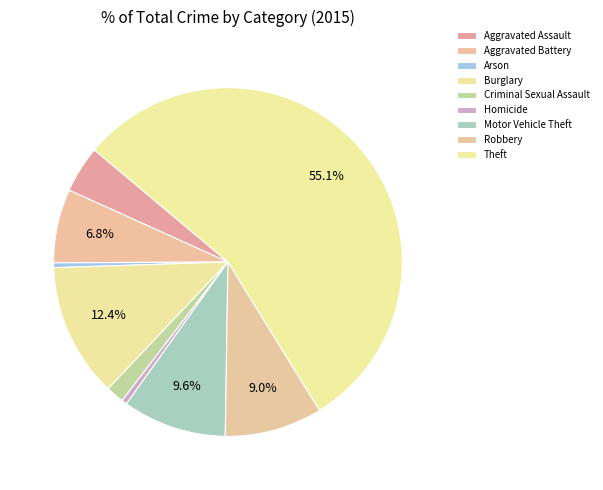

What is the total percentage of Theft and Arson?

55.5%